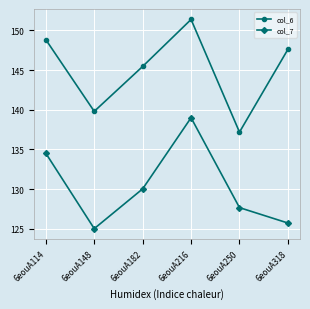

True or false: col_6 and col_7 cross at least once.

False